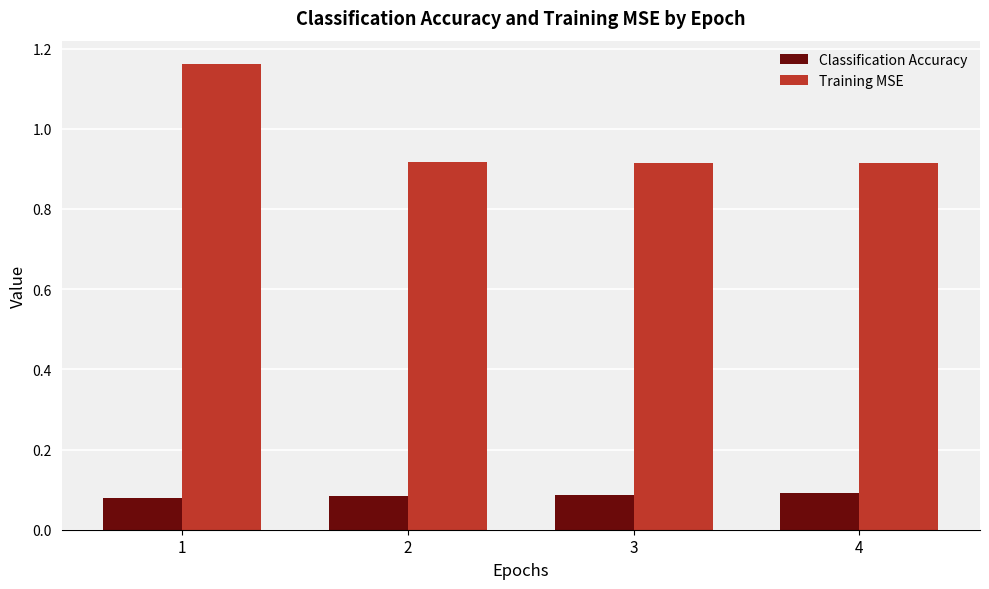

At 4, list the series in order from largest to smallest.

Training MSE, Classification Accuracy